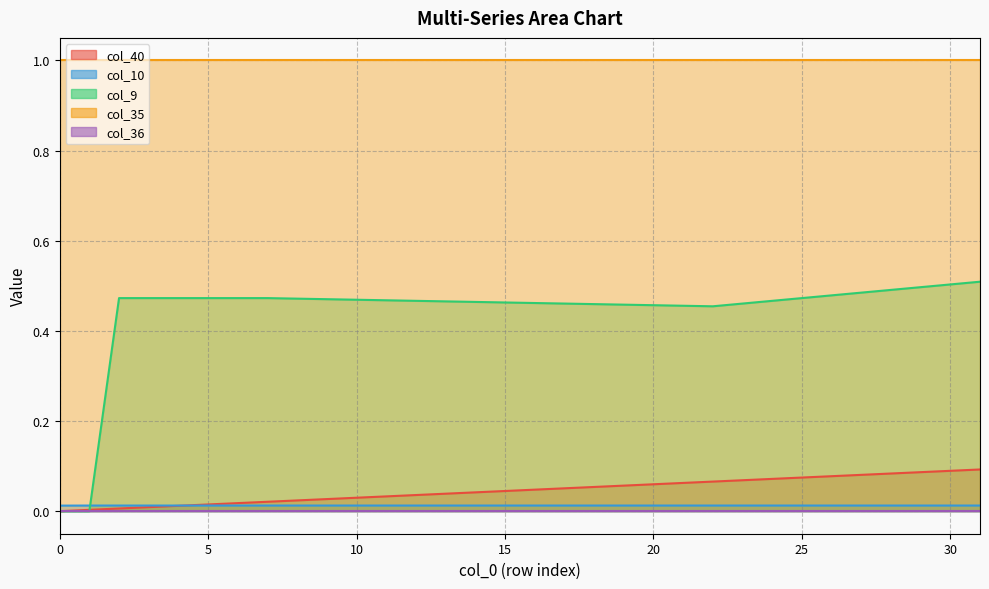

What is the difference between the highest and lowest values at 25?

0.5